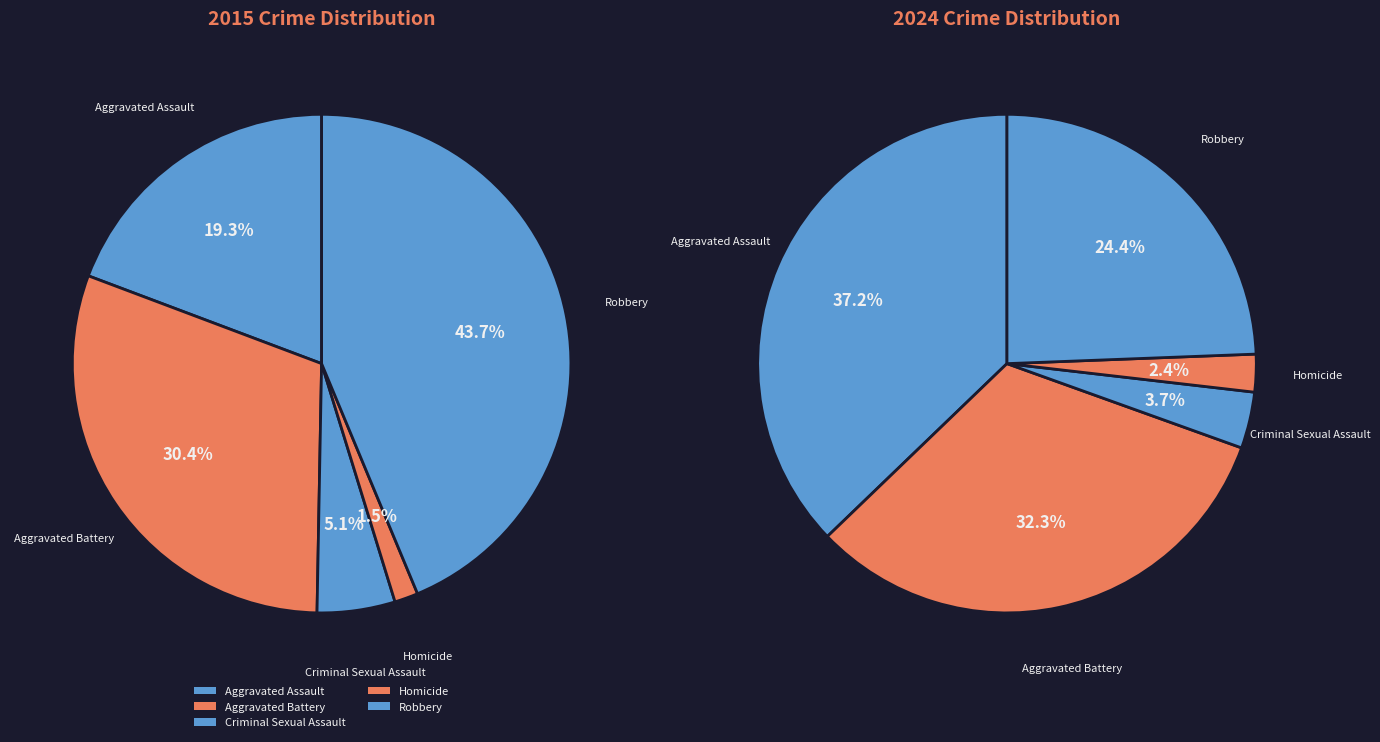

Is there any slice that represents more than half of the pie?

No